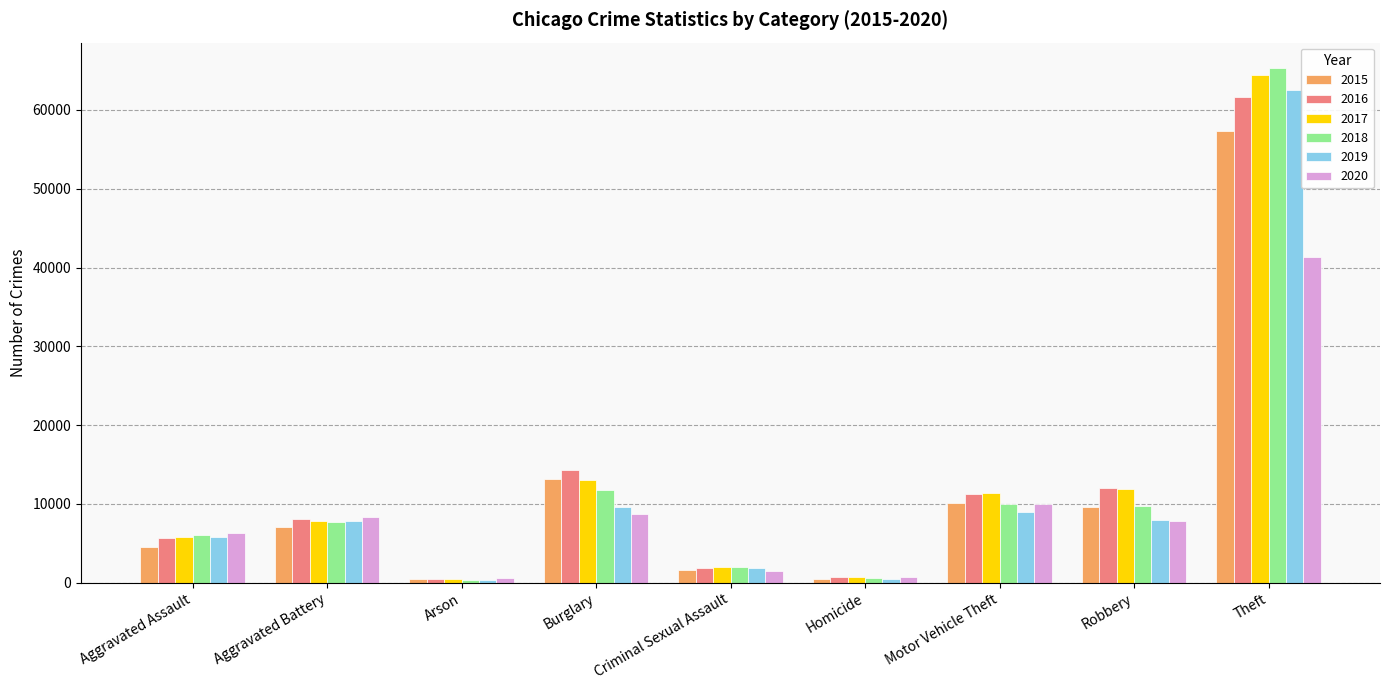

What is the spread (max minus min) of values at Theft?

23972